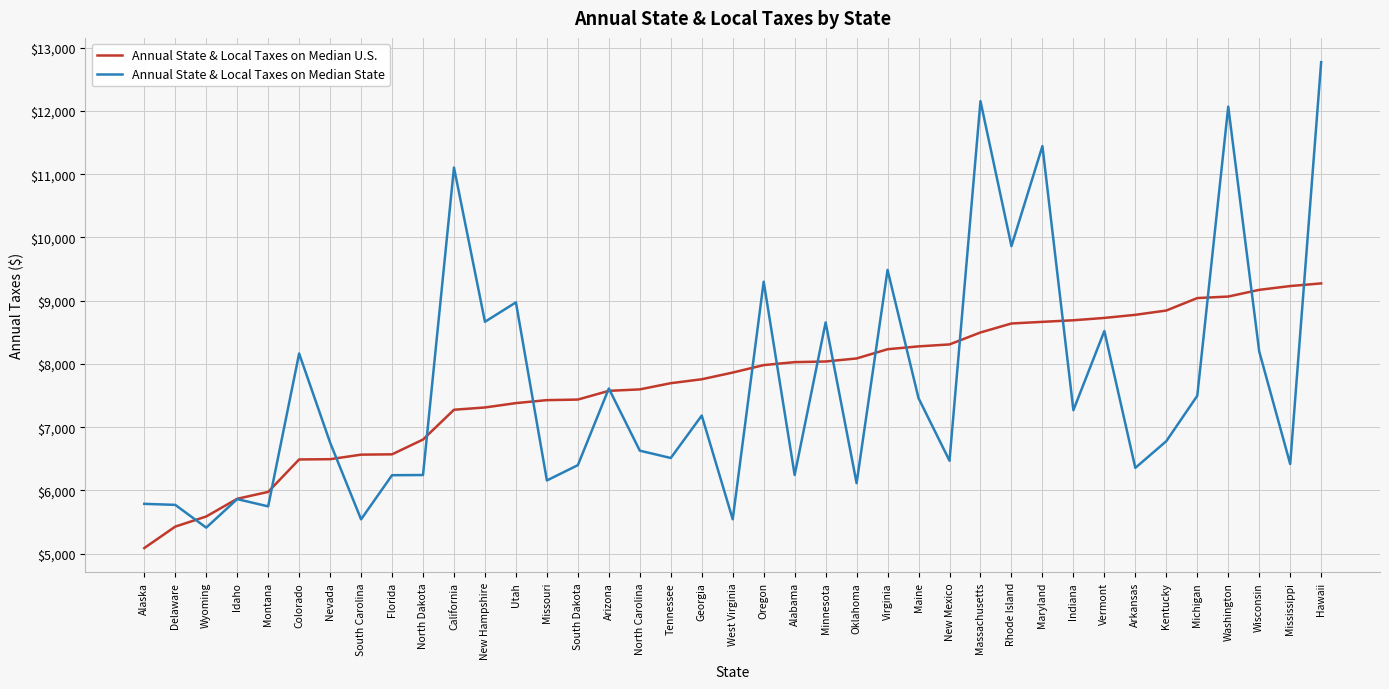

Does the chart have visible grid lines?

Yes